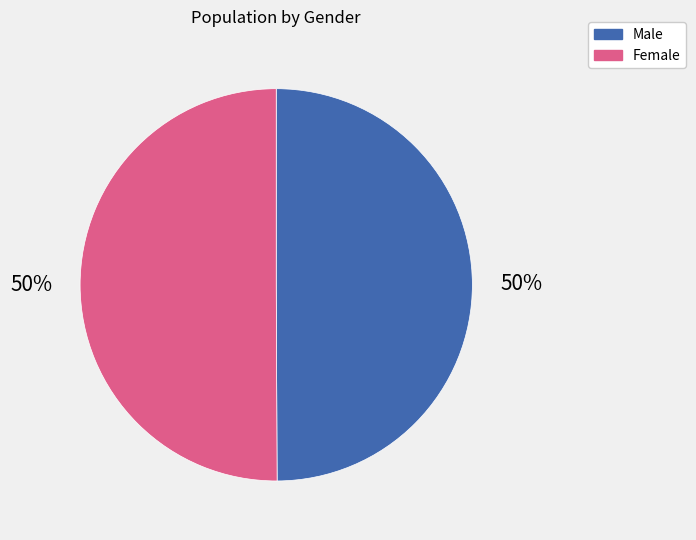

How many segments does this pie chart have?

2